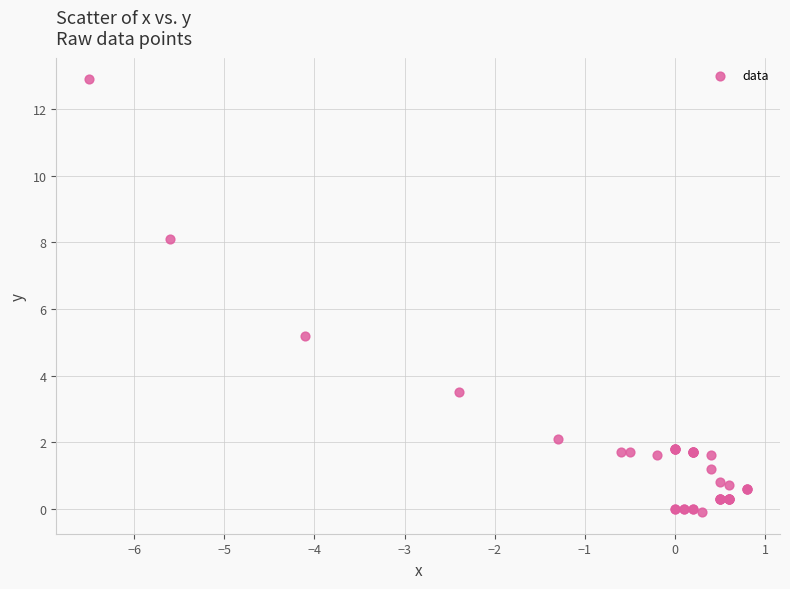

What Y value in the scatter plot is closest to 6?

5.2